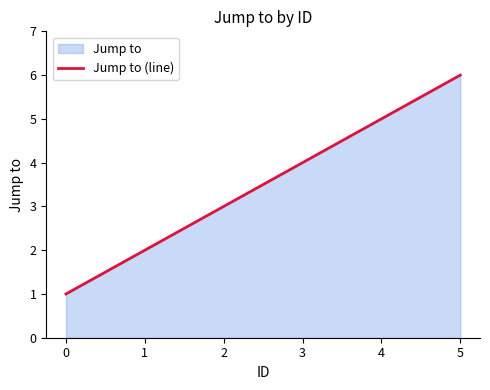

What is the average value?

4